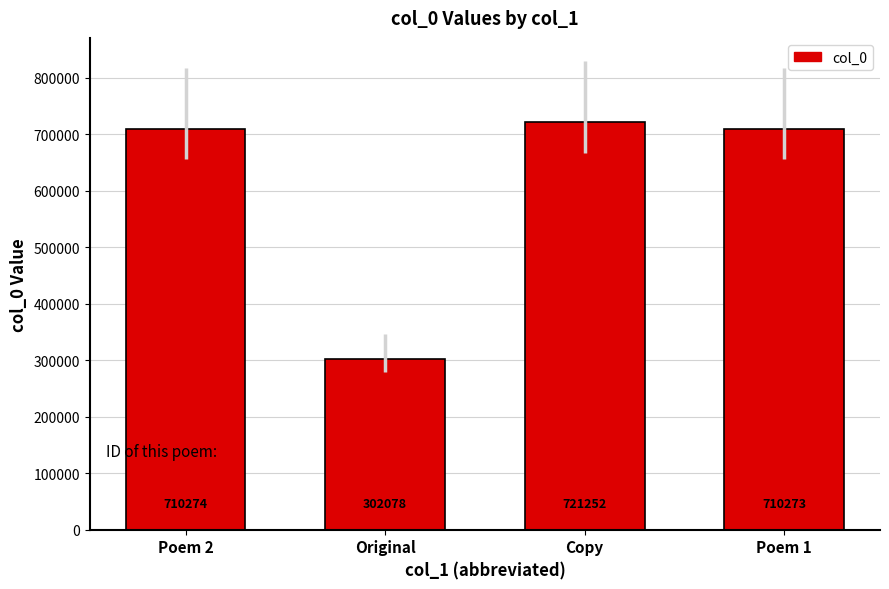

Count the number of categories in the chart.

4